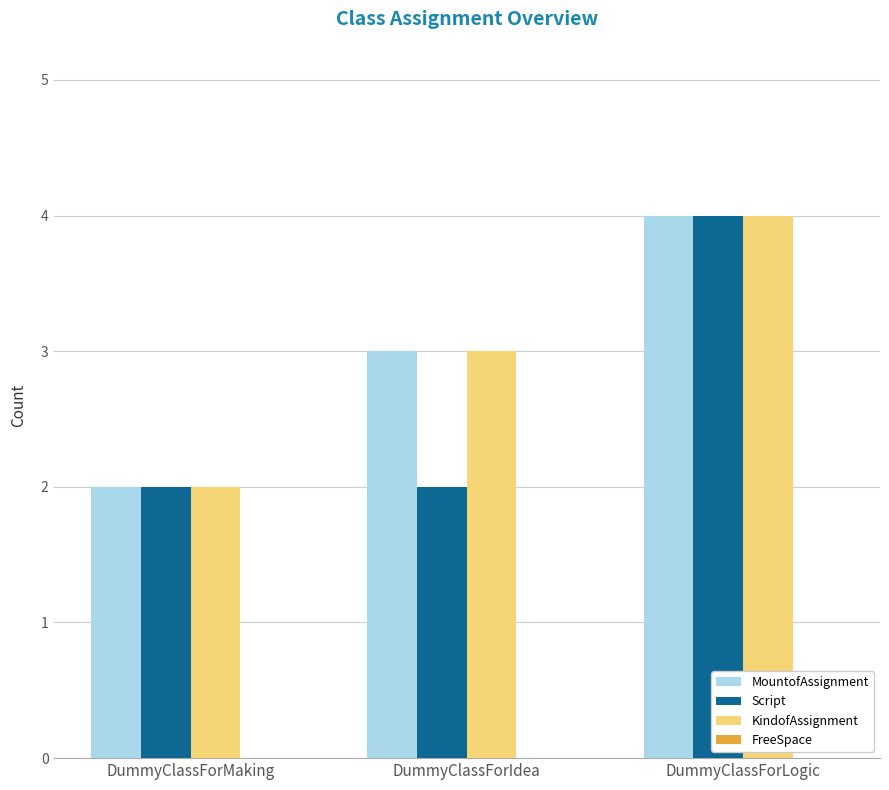

Where is KindofAssignment nearest to the value 3?

DummyClassForIdea